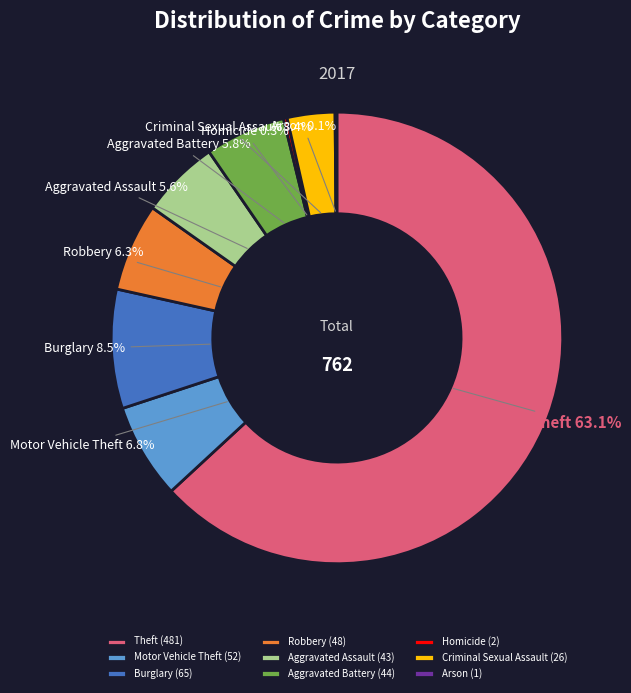

What percentage do Robbery and Motor Vehicle Theft together represent?

13.1%